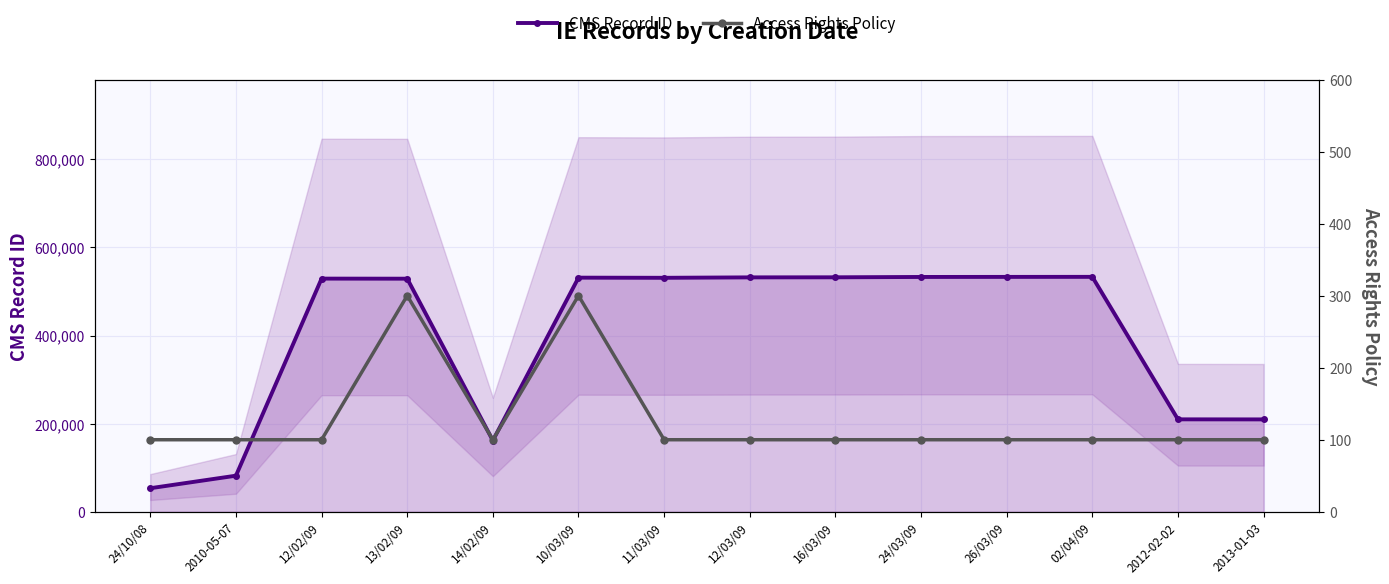

True or false: CMS Record ID and Access Rights Policy intersect in this chart.

False